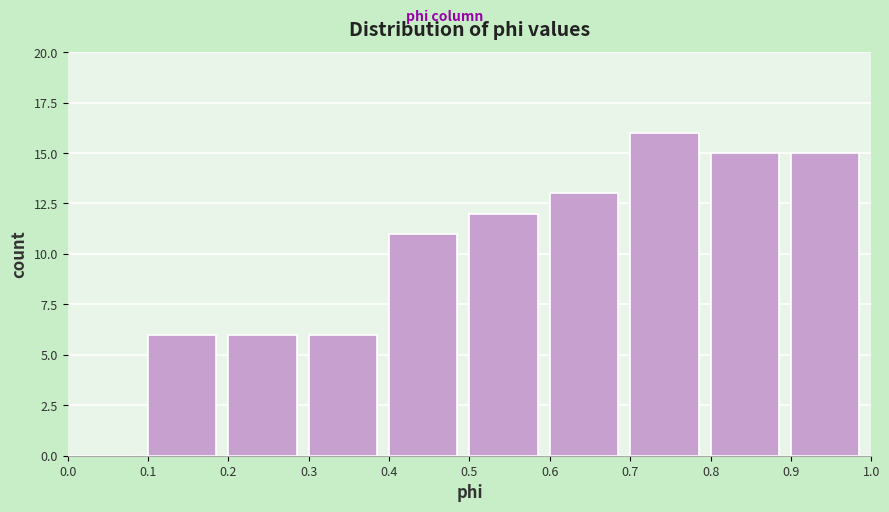

Reading left to right, transcribe this chart: for each bar, give the range it covers on the x-axis and its height. The values are not printed on the chart, so give them approximately, as read against the axis.

0.0 to 0.1: 0
0.1 to 0.2: 6
0.2 to 0.3: 6
0.3 to 0.4: 6
0.4 to 0.5: 11
0.5 to 0.6: 12
0.6 to 0.7: 13
0.7 to 0.8: 16
0.8 to 0.9: 15
0.9 to 1.0: 15